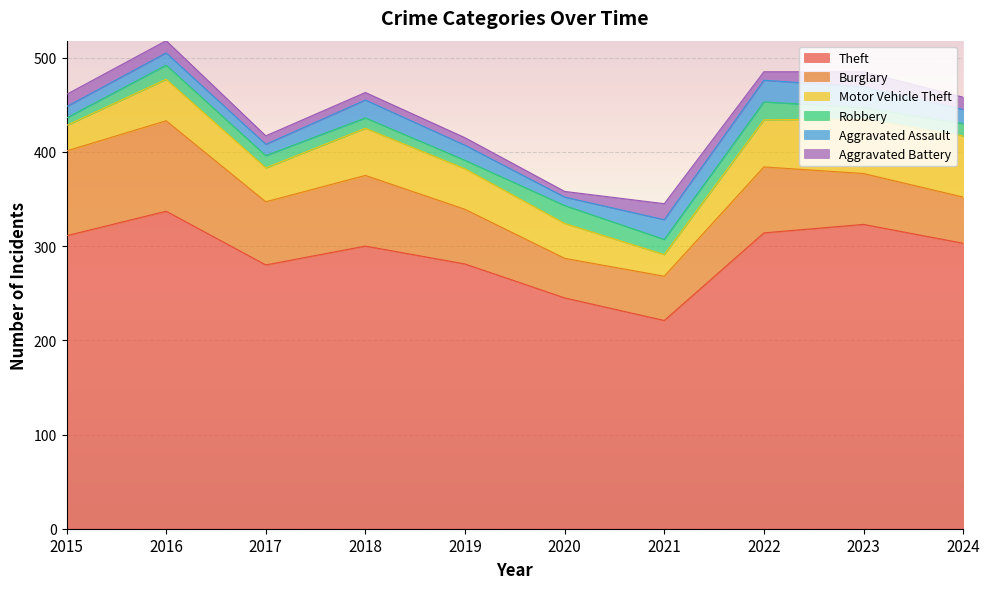

True or false: Aggravated Battery and Robbery cross at least once.

True